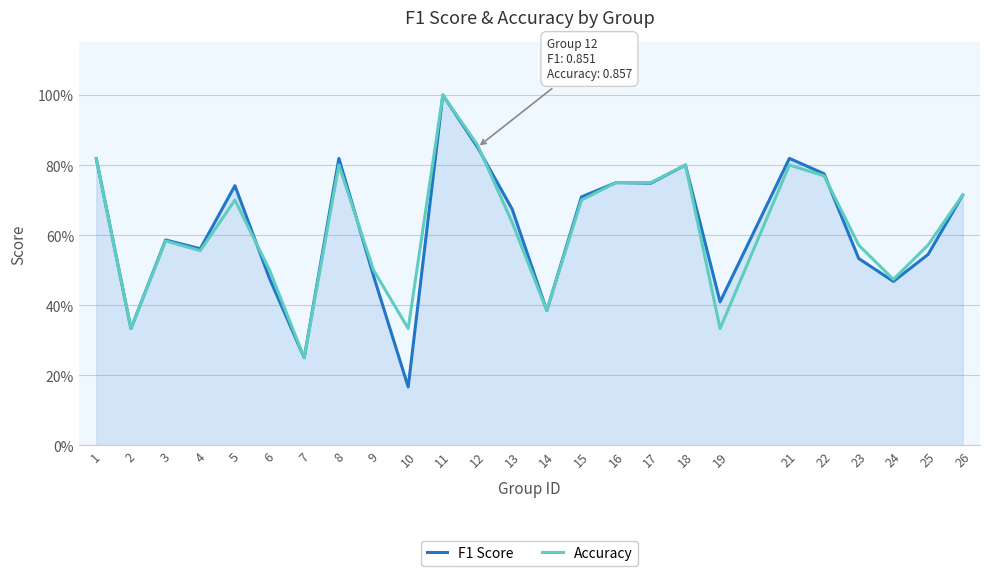

How many interior local valleys does the F1 Score series have?

8